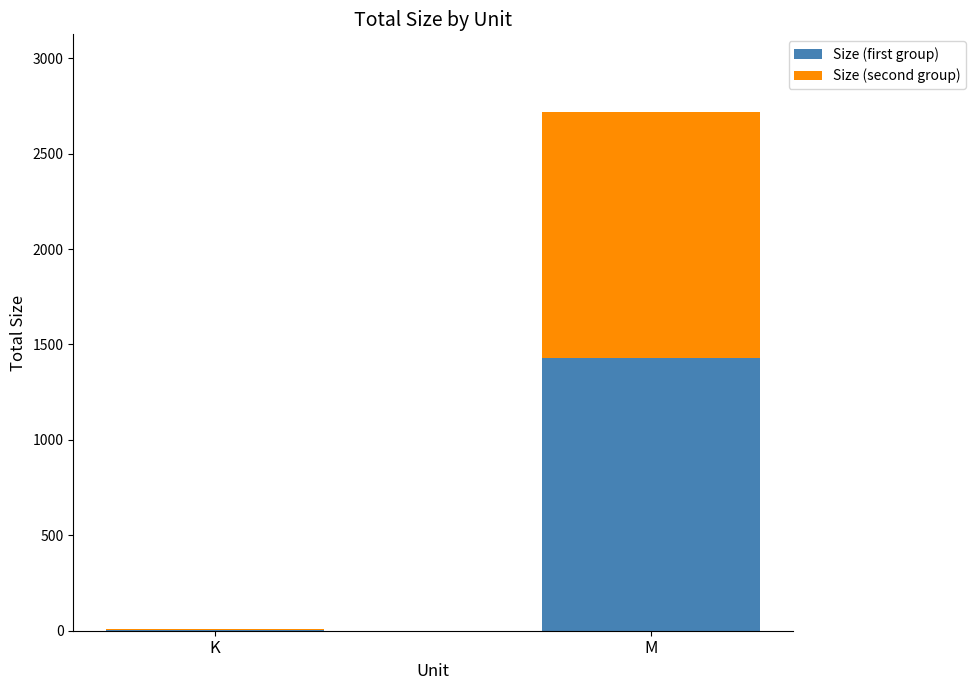

At which category is the sum across all series the highest?

M